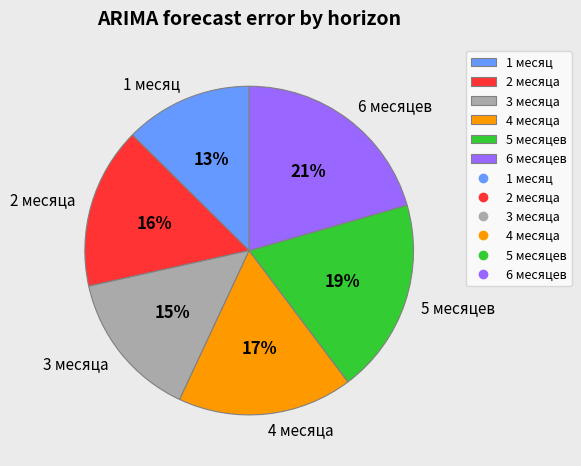

How many segments does this pie chart have?

6